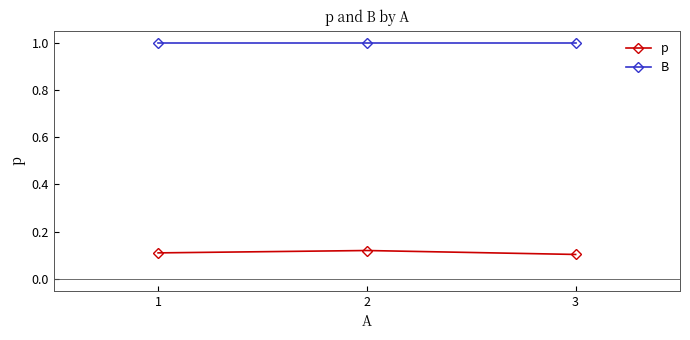

What are all the series names shown in the legend?

p, B